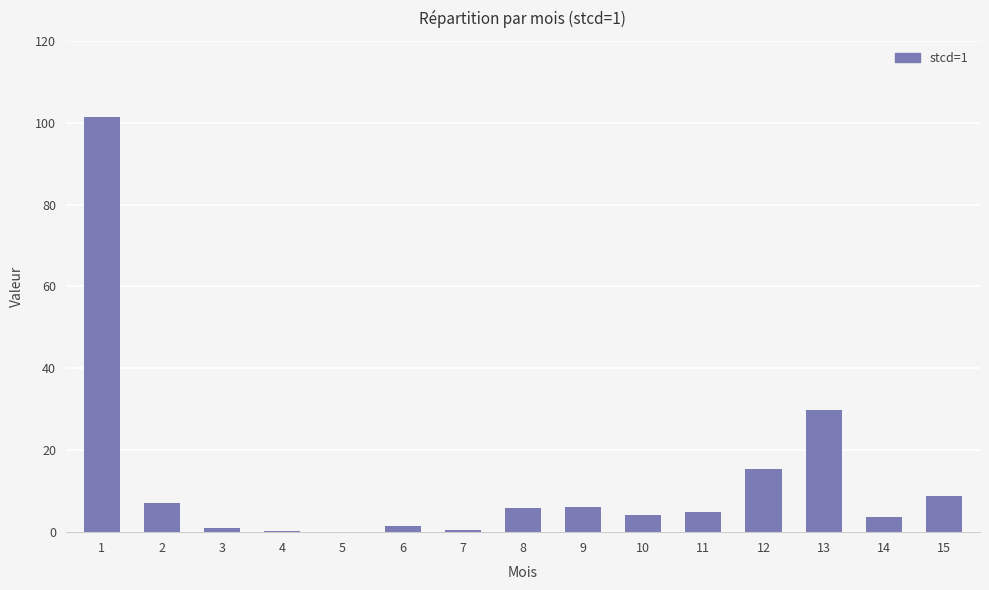

What is the greatest value displayed?

101.5